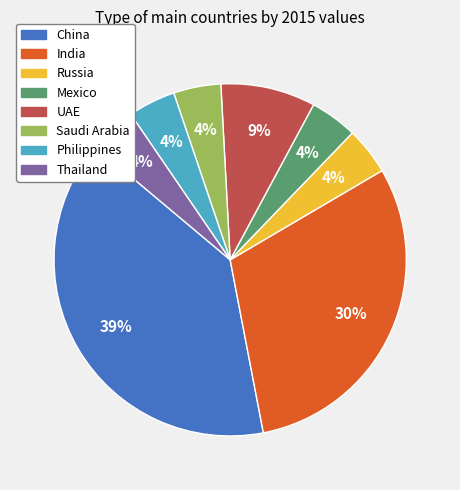

Which category has the biggest portion of the pie?

China